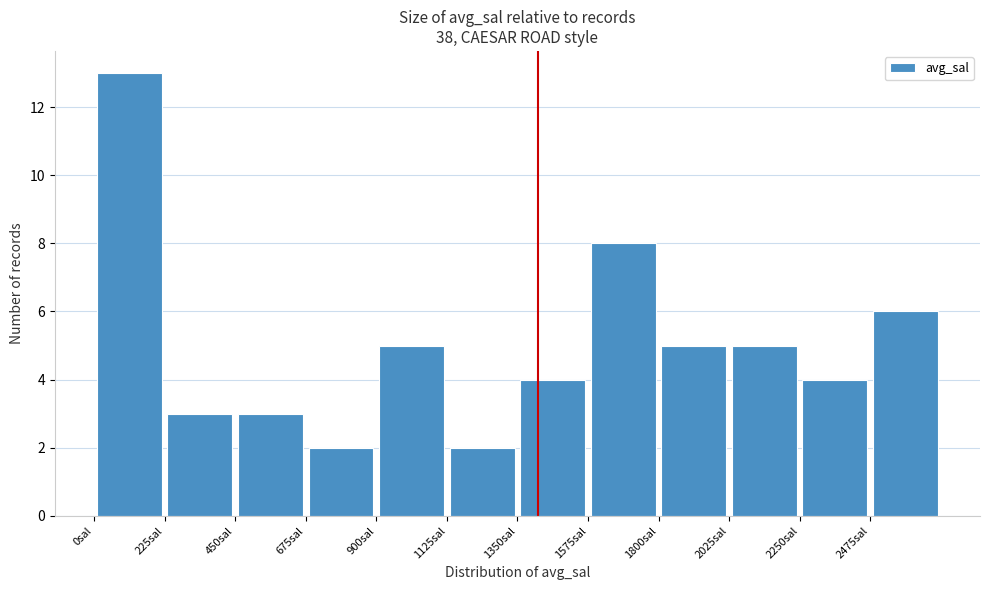

Which range on the x-axis has the tallest bar?

0 to 225